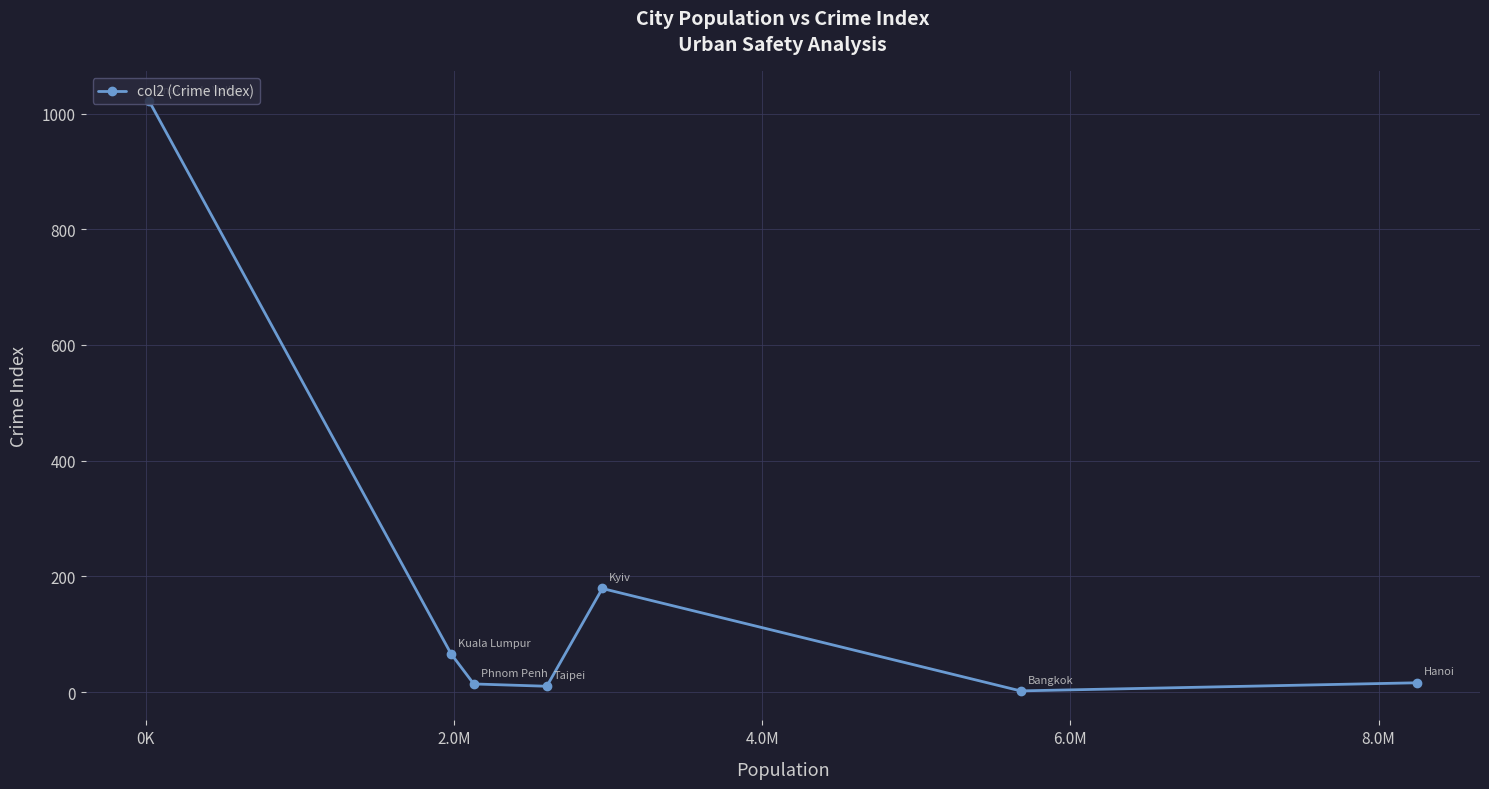

What is the difference between the maximum and minimum values?

1020